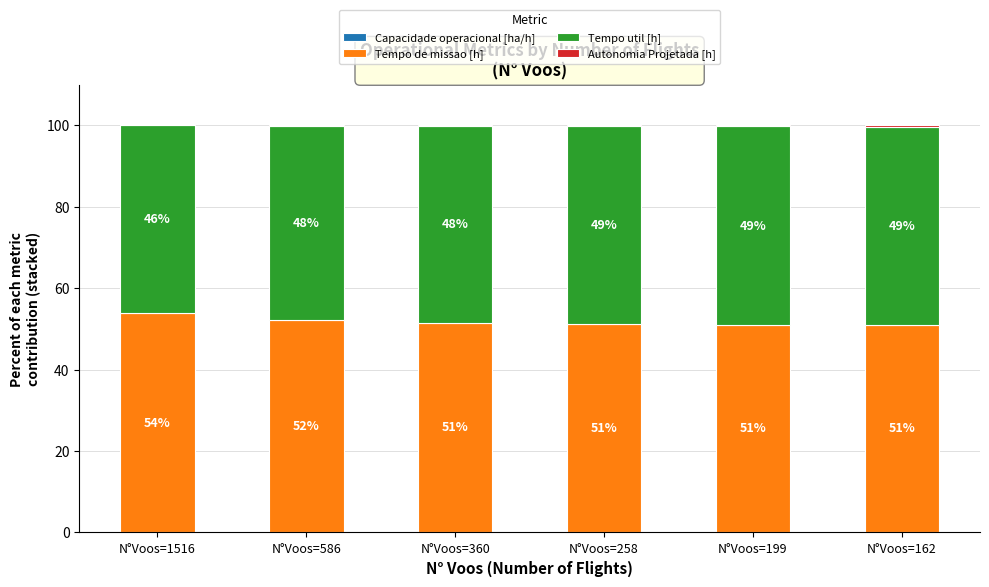

Read the Capacidade operacional [ha/h] value at N°Voos=258.

0.2